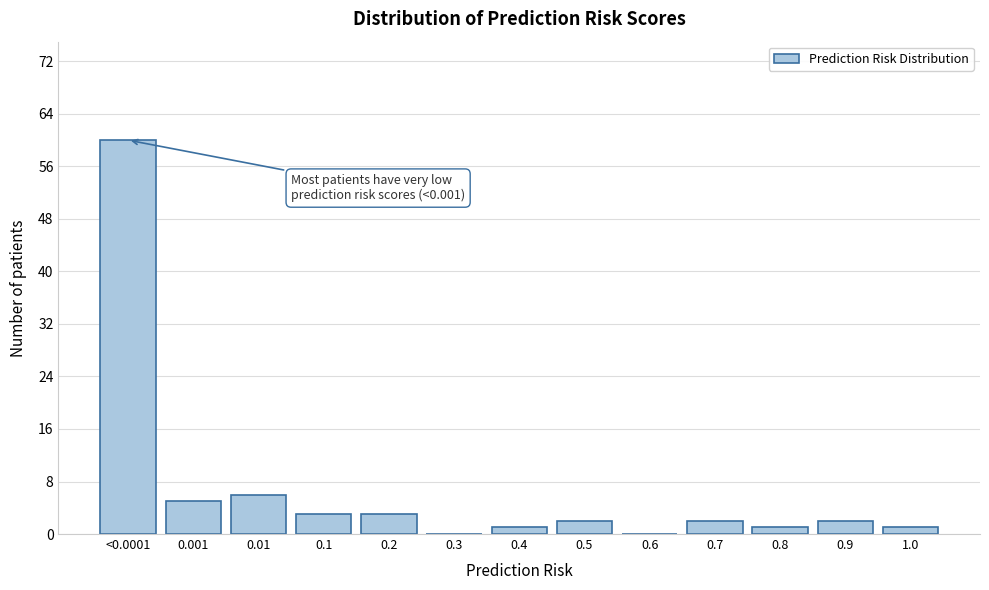

Reading left to right, list all the values displayed in this chart.

<0.0001=60	0.001=5	0.01=6	0.1=3	0.2=3	0.3=0	0.4=1	0.5=2	0.6=0	0.7=2	0.8=1	0.9=2	1.0=1